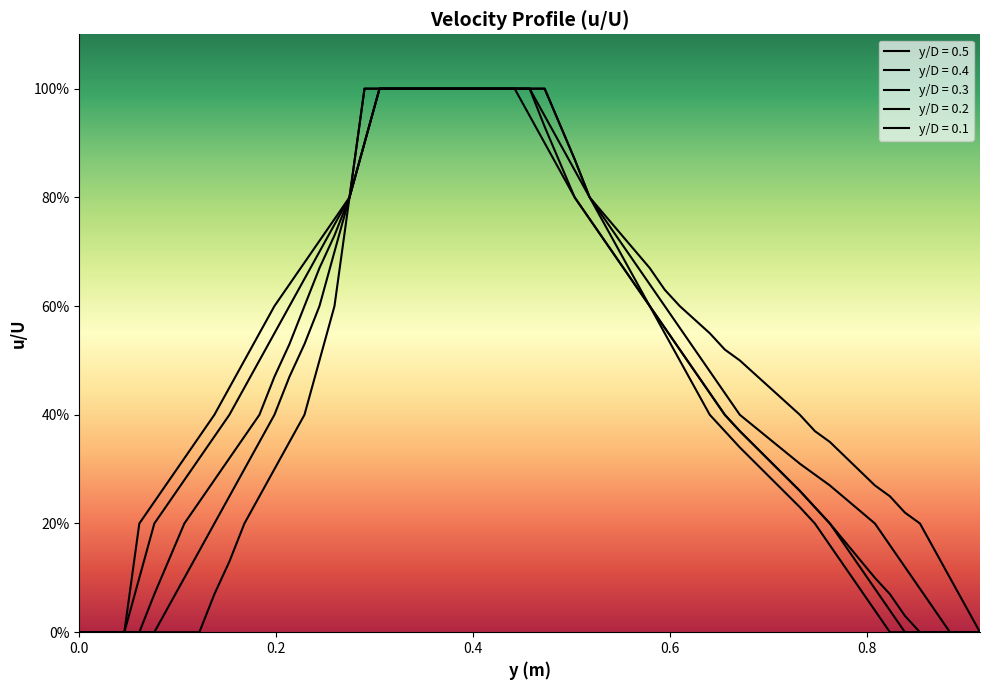

Rank the series by their maximum value, from lowest to highest.

0.5, 0.4, 0.3, 0.2, 0.1